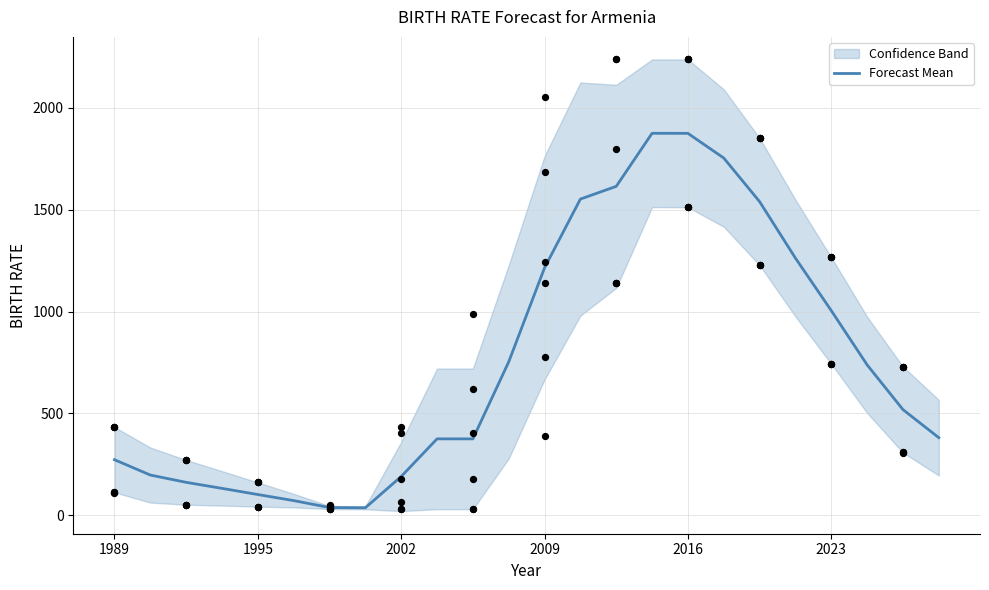

True or false: Forecast Mean has a value of 190.9 at 2002.

True